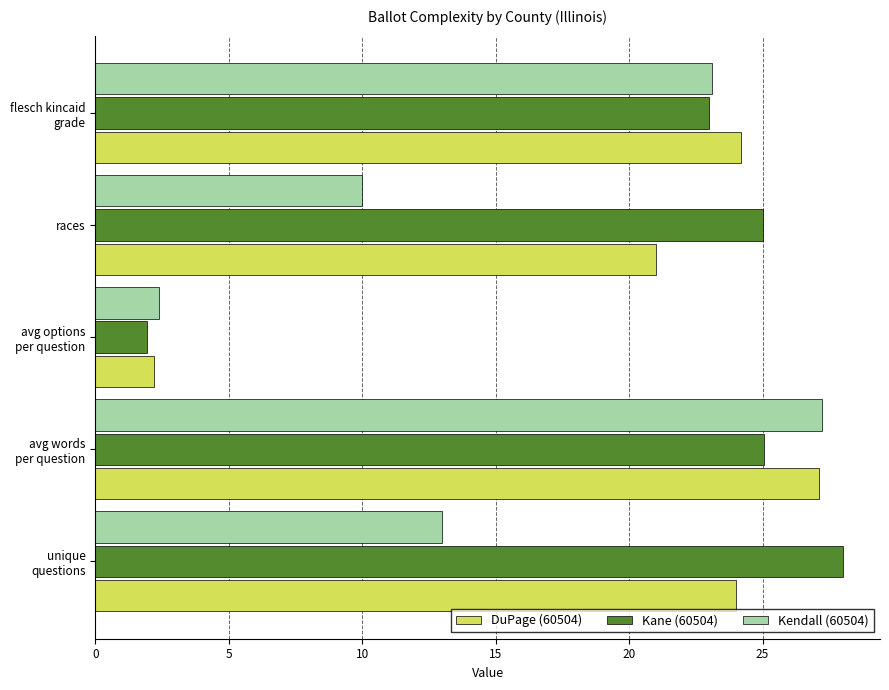

What is the spread (max minus min) of values at races?

15.0